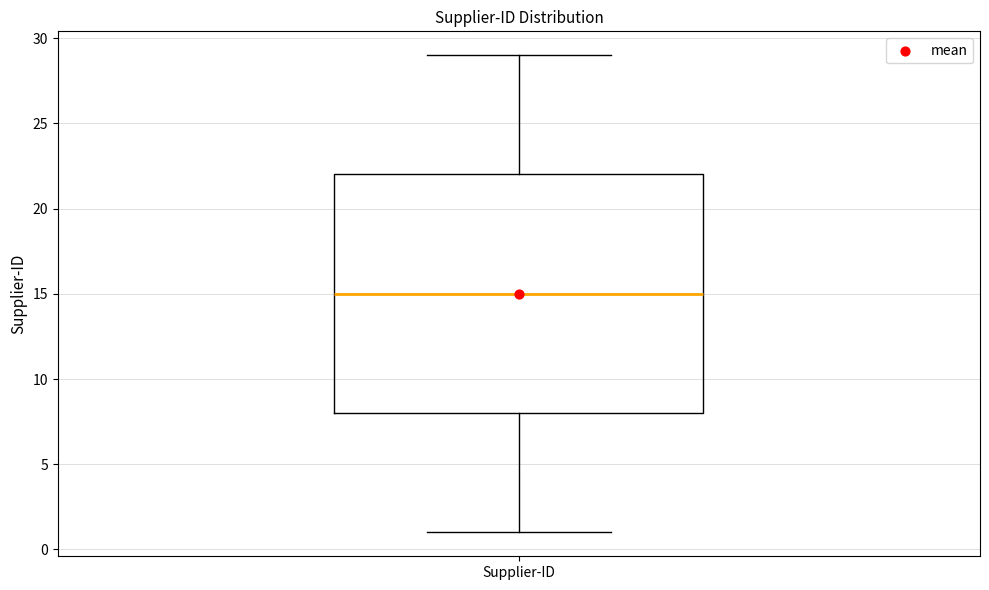

Where does the lower whisker of the box for Supplier-ID end on the y-axis? The values are not printed on the chart, so give them approximately, as read against the axis.

1